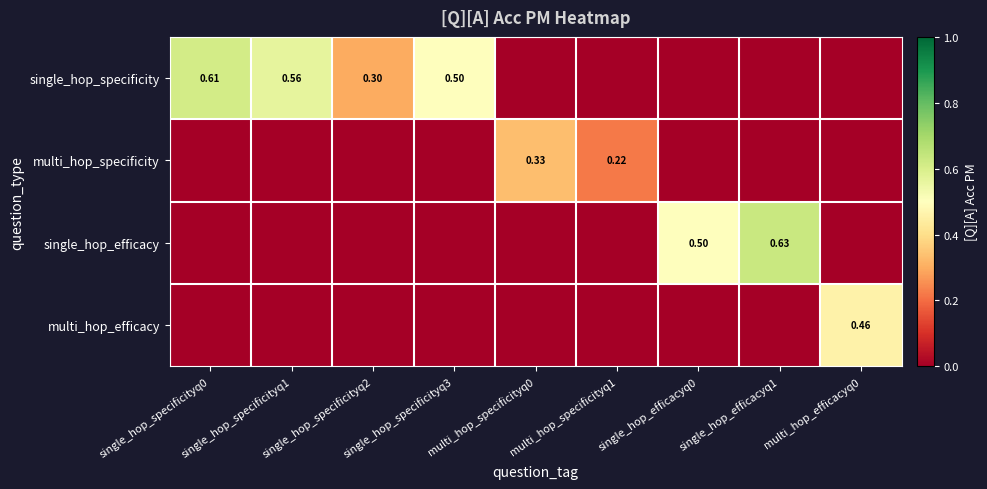

Which has a higher value, single_hop_specificityq3 or single_hop_specificityq1?

single_hop_specificityq1